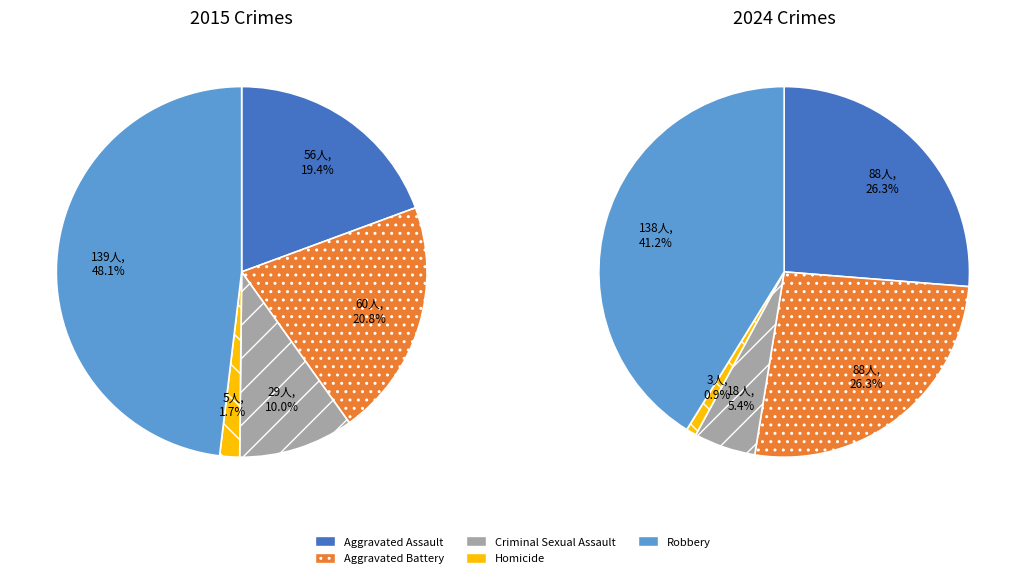

What portion of the pie excludes Aggravated Assault?

73.7%